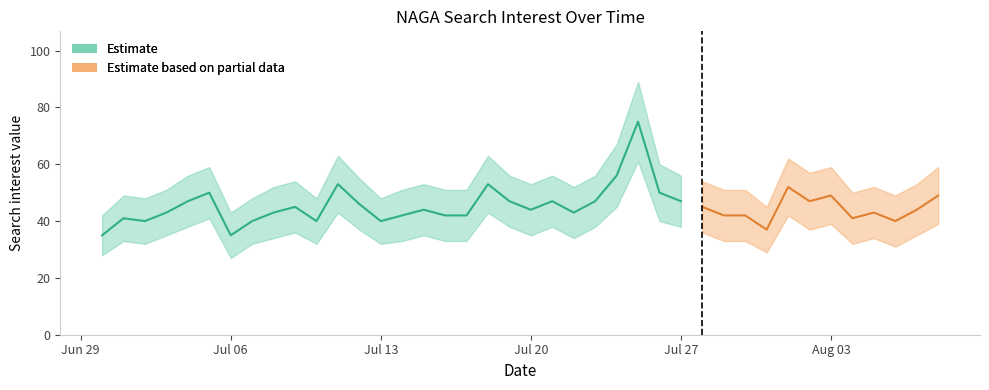

Is it true that value equals 17 at 2020/07/24?

False